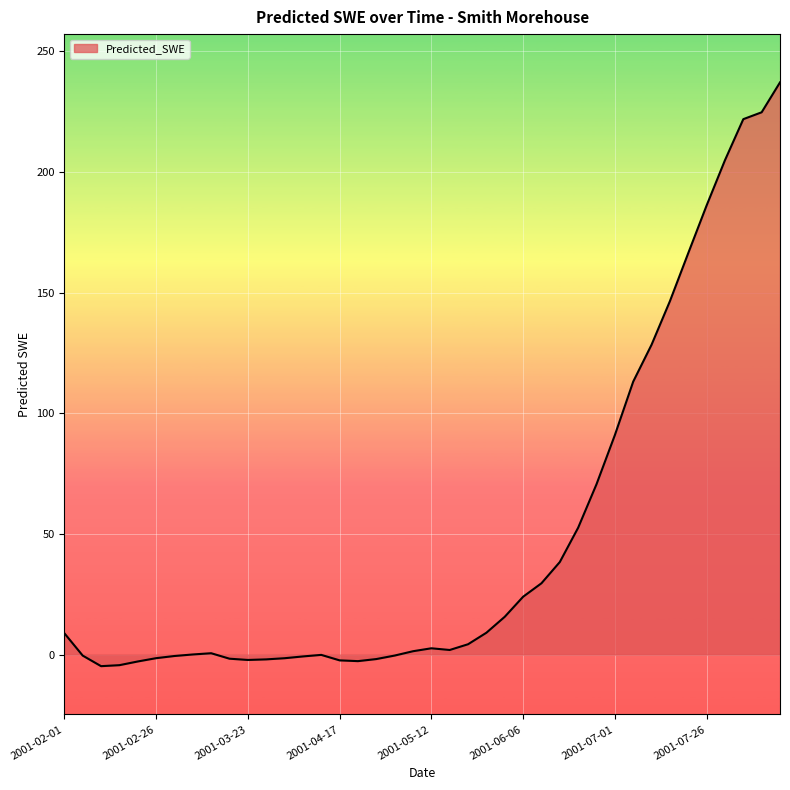

What is the maximum value shown in the chart?

237.1